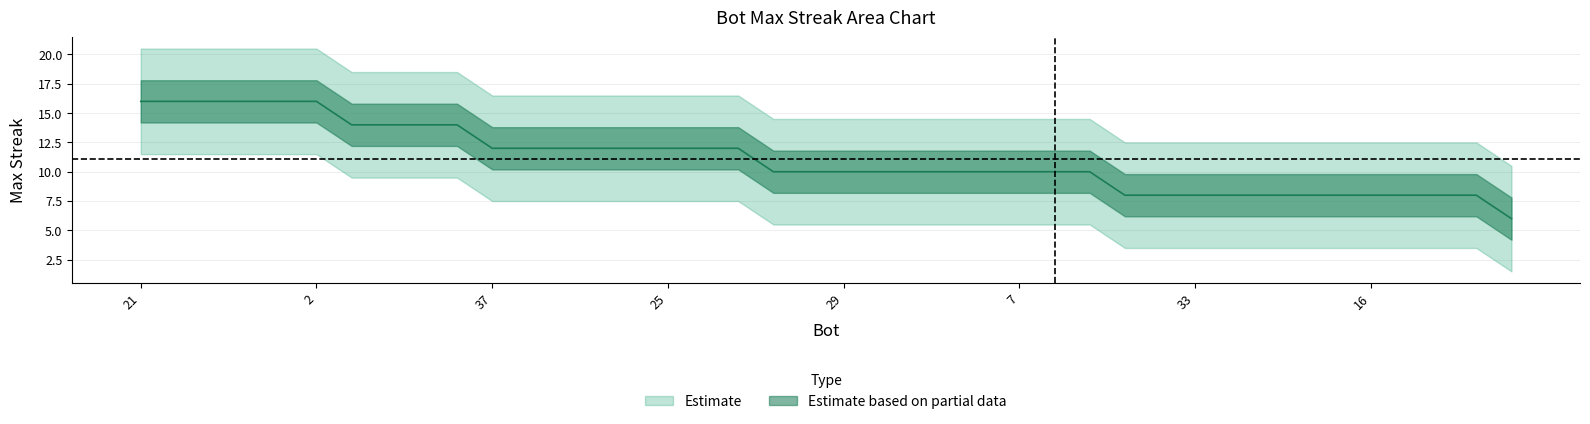

True or false: the data has more than 0 interior local peaks.

False